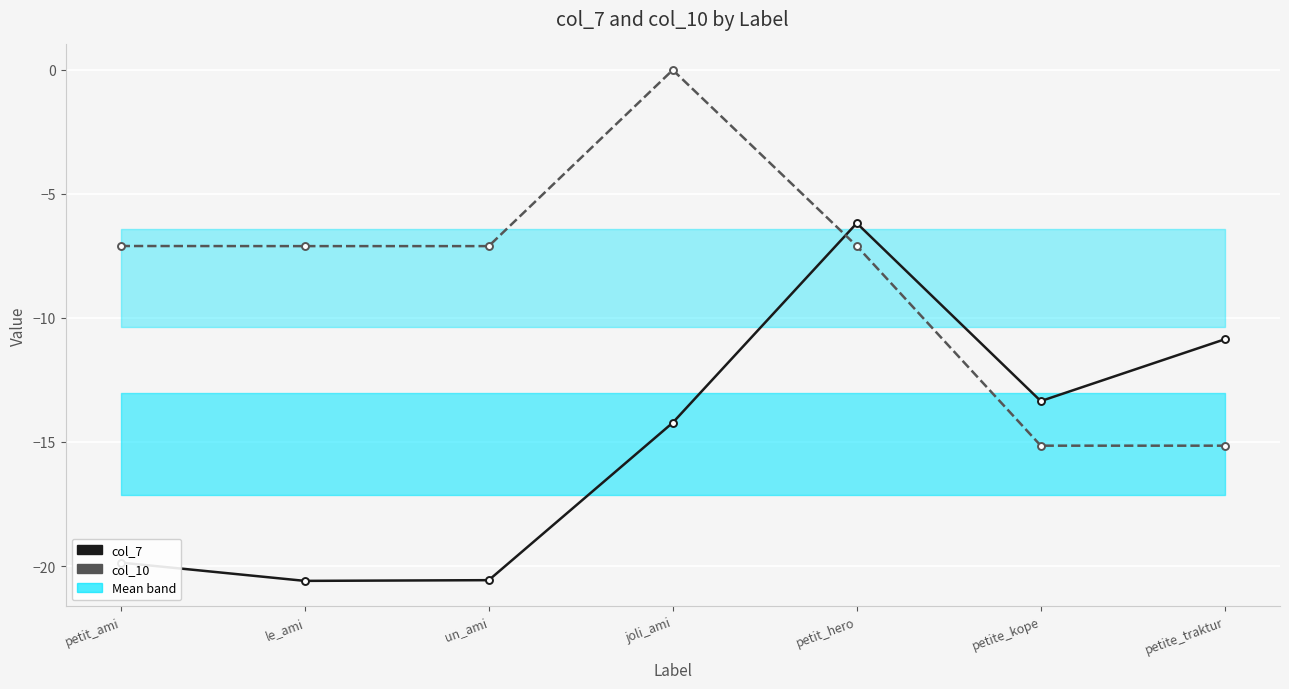

What is the minimum value shown in the chart?

-20.6